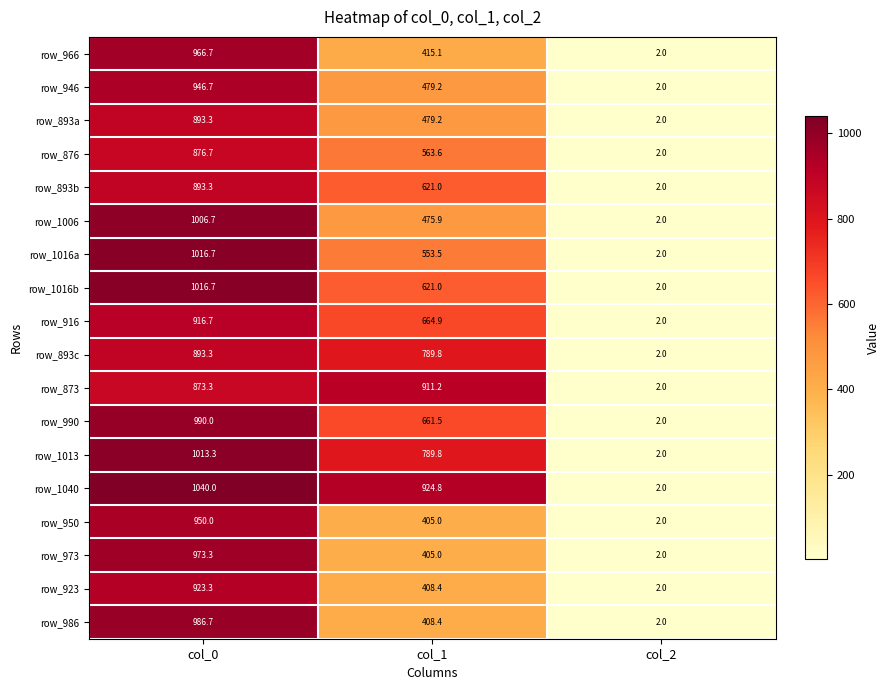

How many data points does each series have?

3